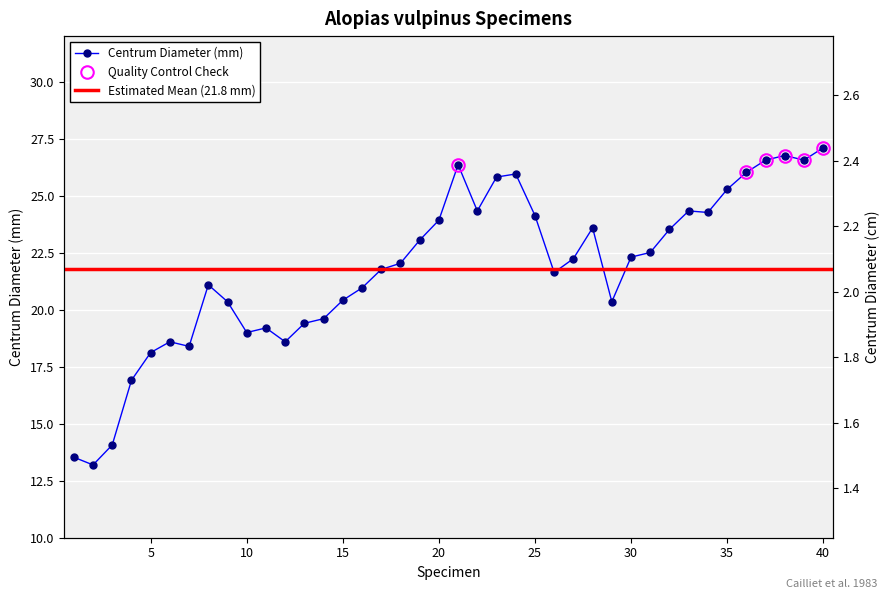

Reading right to left, transcribe all the data shown in this chart.

27.1	26.6	26.8	26.6	26.0	25.3	24.3	24.3	23.5	22.5	22.3	20.3	23.6	22.2	21.6	24.1	26.0	25.8	24.3	26.4	23.9	23.1	22.0	21.8	21.0	20.4	19.6	19.4	18.6	19.2	19.0	20.3	21.1	18.4	18.6	18.1	16.9	14.1	13.2	13.5